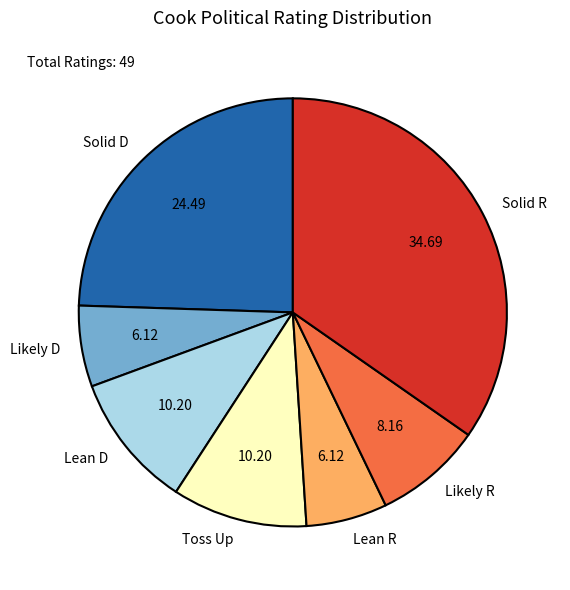

Is the sum of Solid R and Likely D greater than half?

No